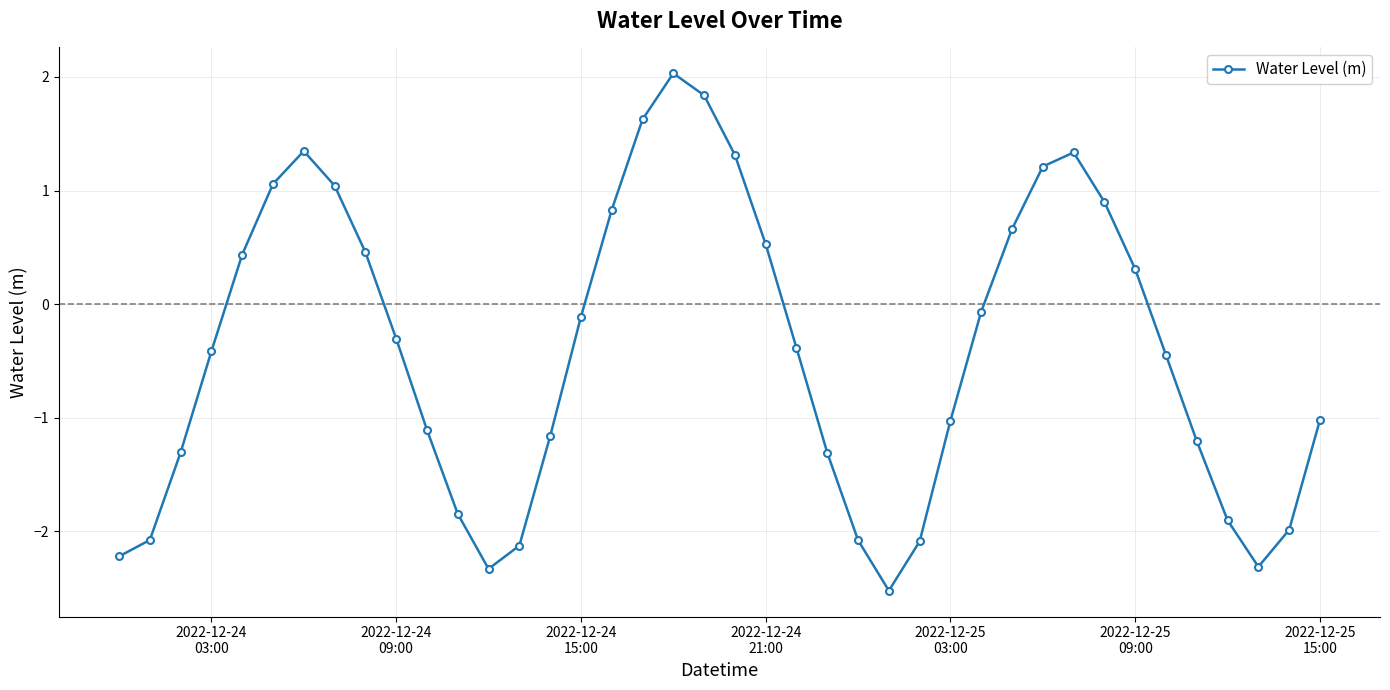

What is the sum of all values?

-16.4